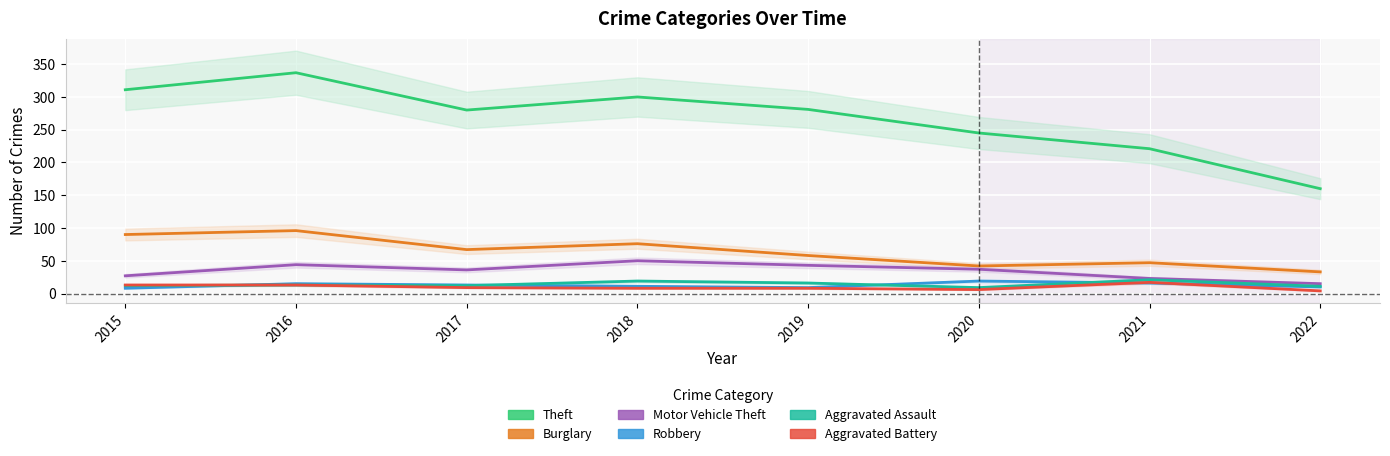

What are all the series names shown in the legend?

Theft, Burglary, Motor Vehicle Theft, Robbery, Aggravated Assault, Aggravated Battery